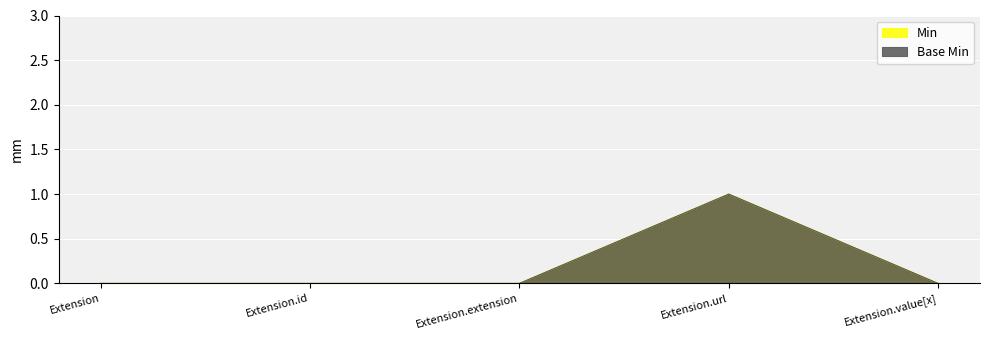

Read the Min value at Extension.url.

1